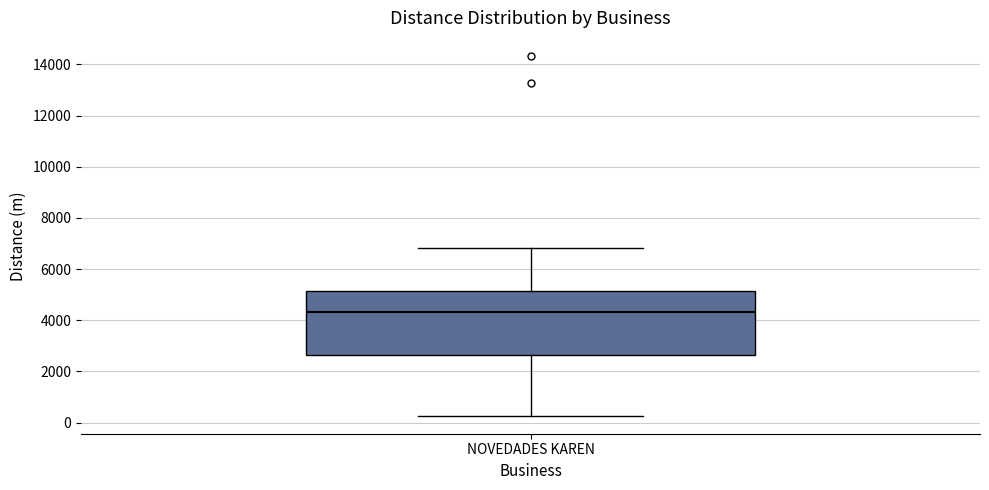

Read this box plot against the y-axis: the position of the median line, the range covered by the box, and the ends of both whiskers. The values are not printed on the chart, so give them approximately, as read against the axis.

median 4400, box 2600 to 5200, whiskers 200 to 6800